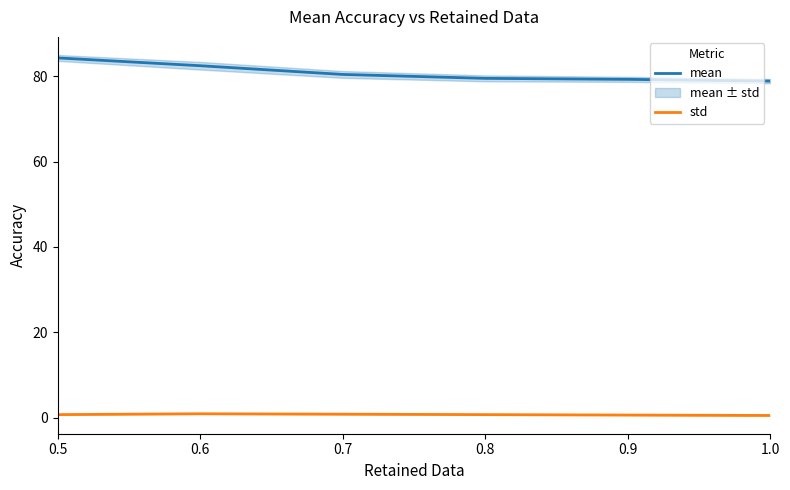

Reading right to left, list all the values displayed in this chart.

mean: 1.0=78.9	0.9=79.3	0.8=79.5	0.7=80.5	0.6=82.5	0.5=84.3
std: 1.0=0.5	0.9=0.6	0.8=0.7	0.7=0.8	0.6=0.9	0.5=0.7